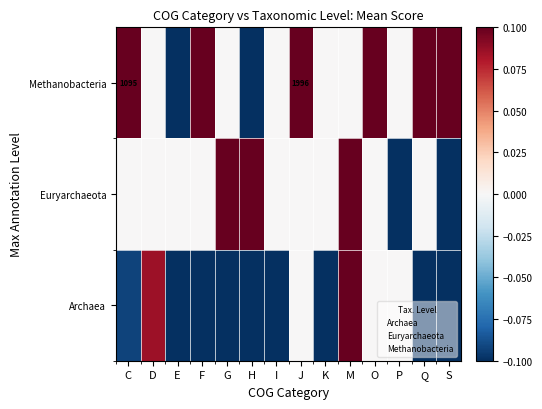

What is the total value across all series at S?

-0.1